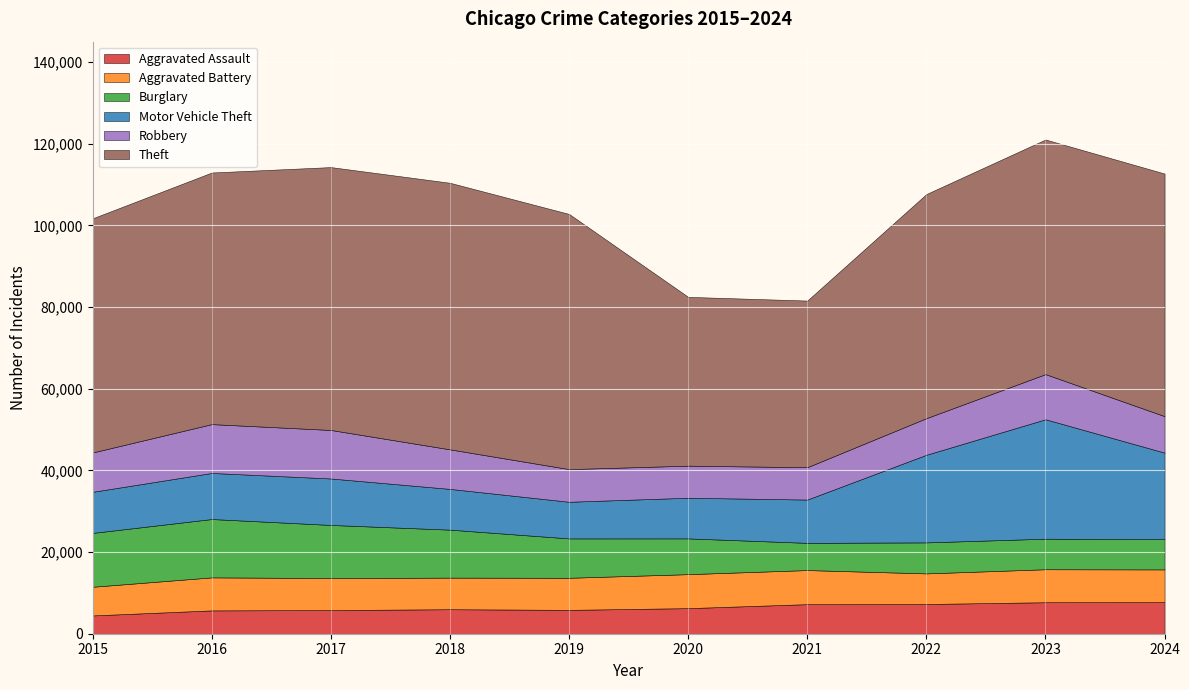

Reading right to left, list all the values displayed in this chart.

Aggravated Assault: 7748	7712	7280	7242	6265	5841	6002	5793	5713	4480
Aggravated Battery: 8002	8078	7491	8347	8321	7858	7735	7845	8085	7019
Burglary: 7415	7481	7593	6661	8758	9638	11747	13001	14289	13184
Motor Vehicle Theft: 21183	29251	21466	10605	9959	8978	9985	11380	11285	10068
Robbery: 8935	11054	8963	7920	7855	7995	9681	11880	11960	9638
Theft: 59415	57467	54889	40818	41343	62497	65290	64386	61623	57352